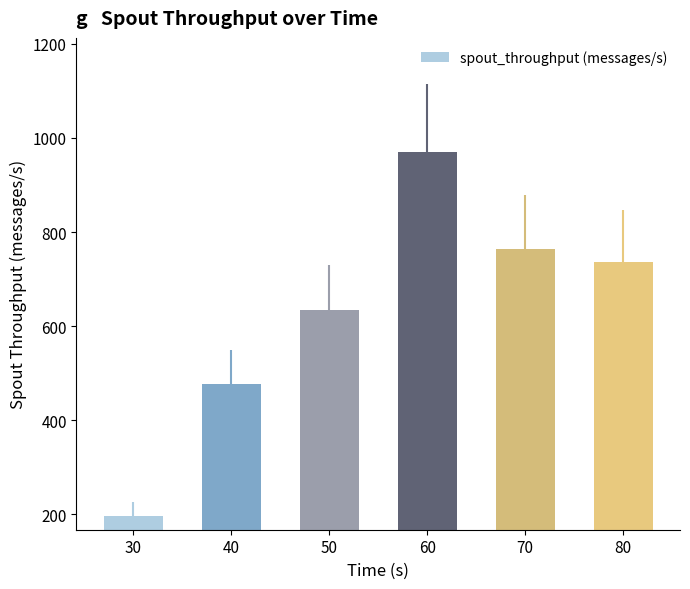

Rank the categories by value from highest to lowest.

60, 70, 80, 50, 40, 30